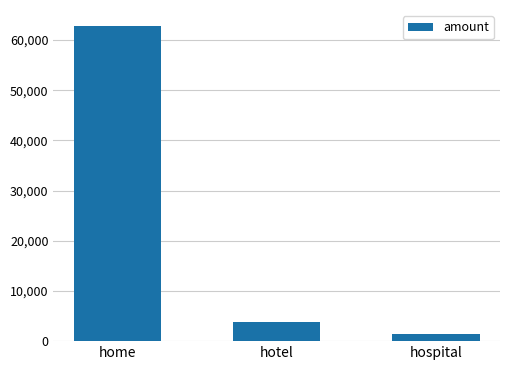

The value at home is 62828. True or false?

True